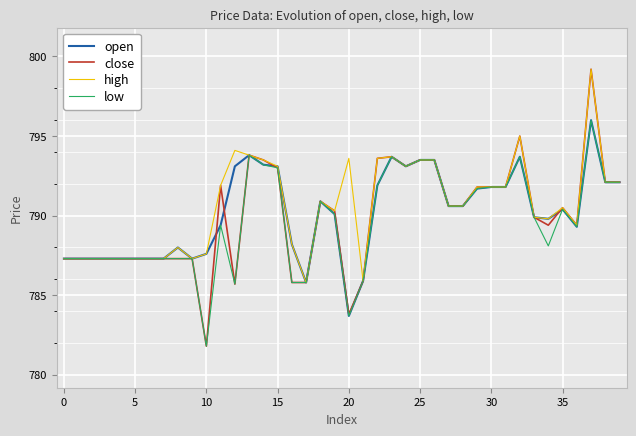

What is the greatest value displayed?

799.2